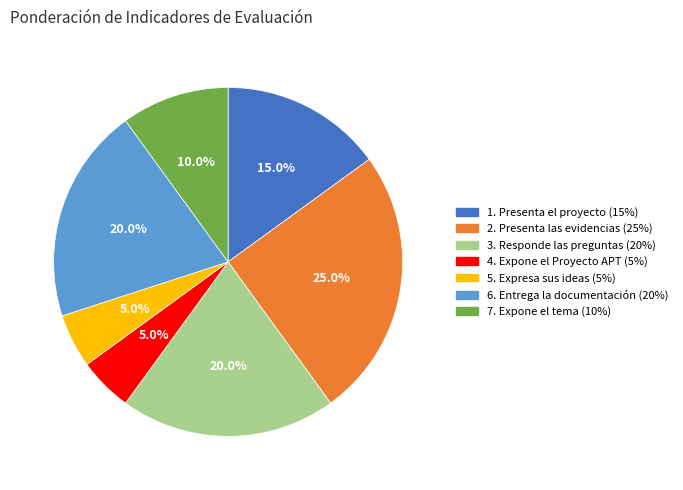

To the nearest percent, what percentage of the pie is 2. Presenta las evidencias?

25%